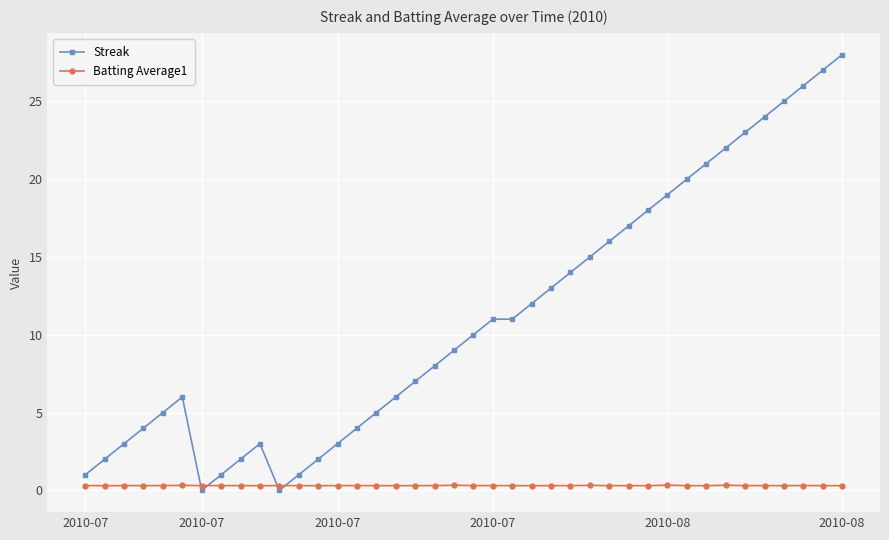

Which series has the largest total across all categories?

Streak